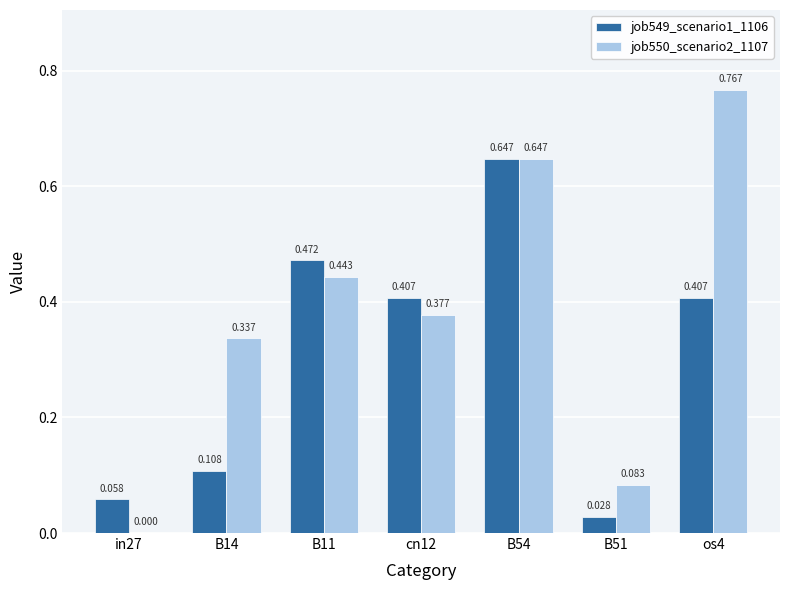

Is the value of job550_scenario2_1107 at os4 greater than the value of job549_scenario1_1106 at B51?

Yes